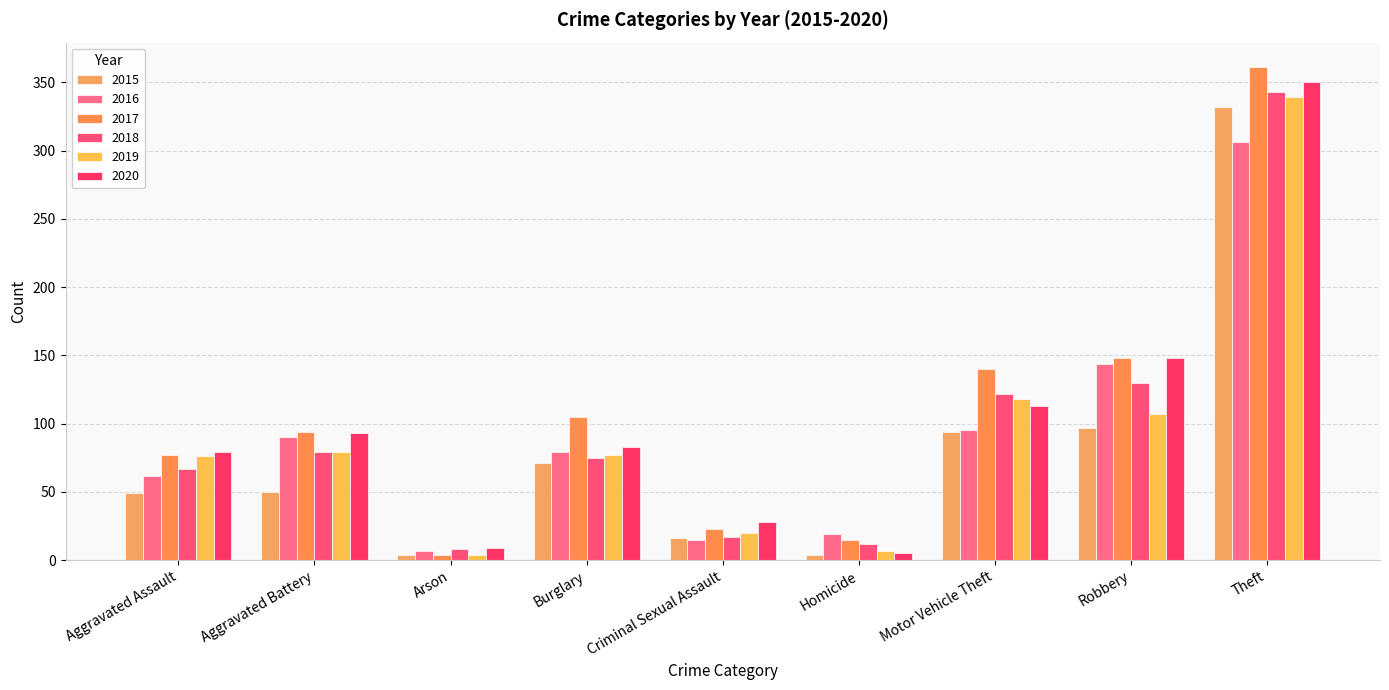

What position from the right is Robbery?

2